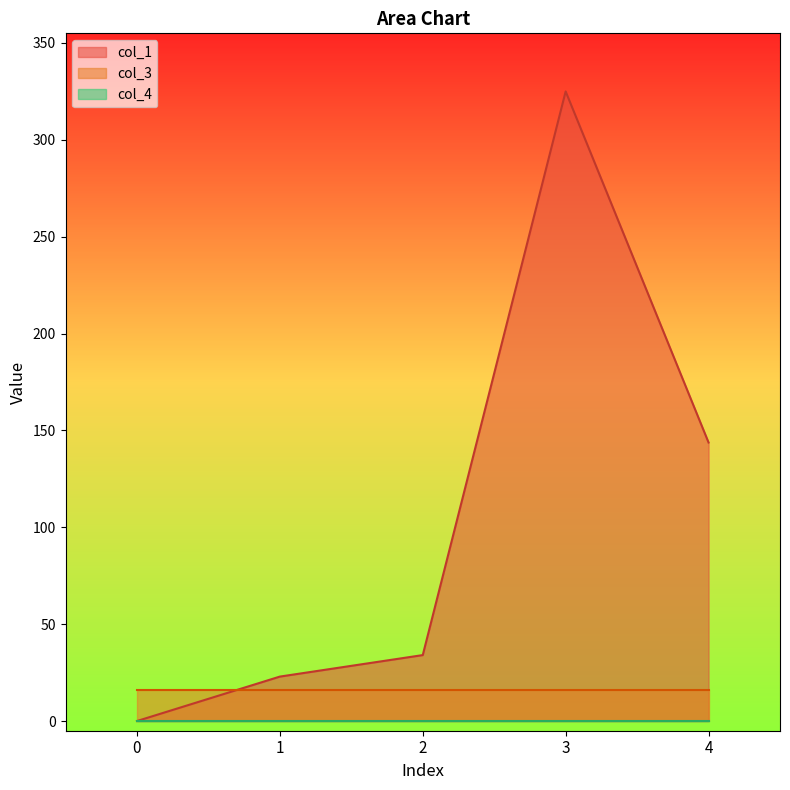

List the series in order of their overall mean, lowest first.

col_4, col_3, col_1